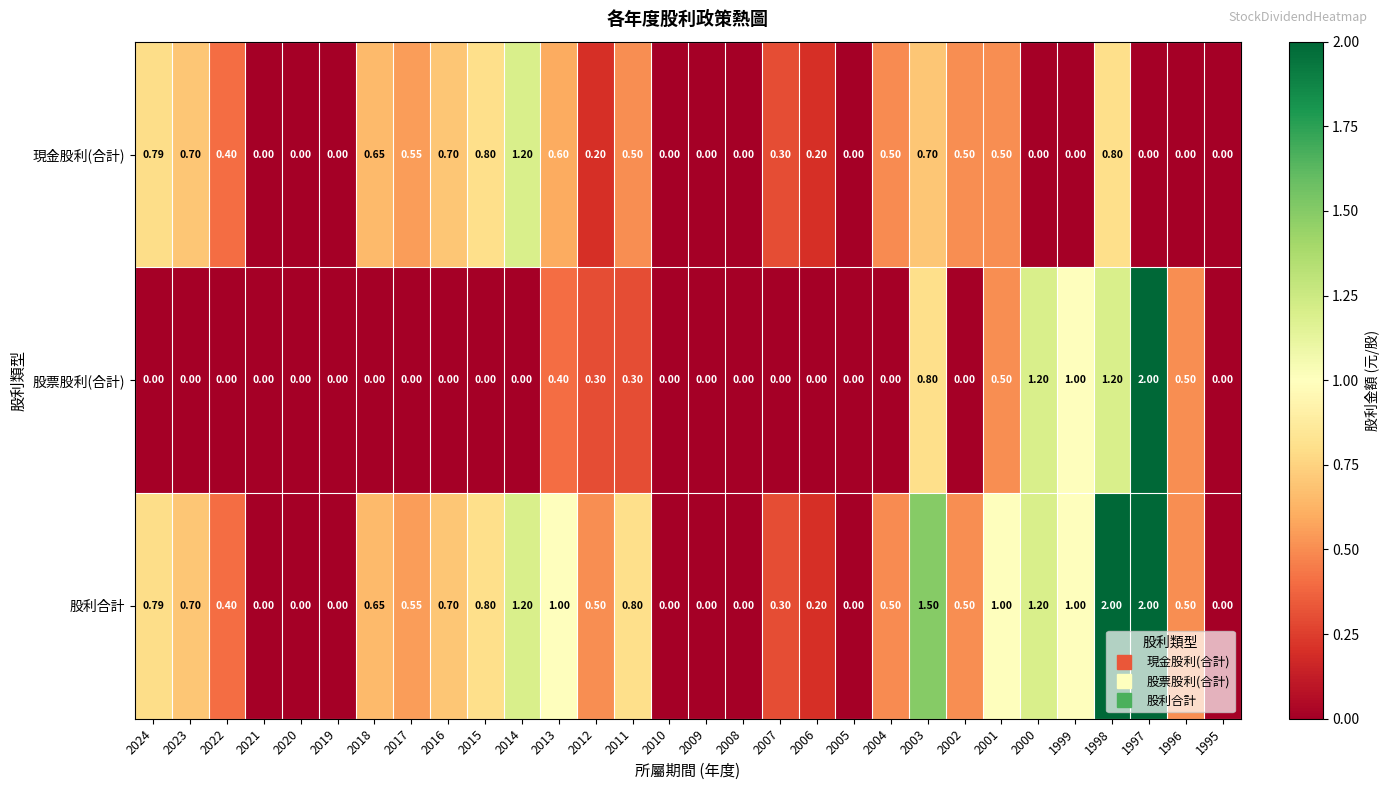

List the series in order of their overall mean, highest first.

股利合計, 現金股利(合計), 股票股利(合計)